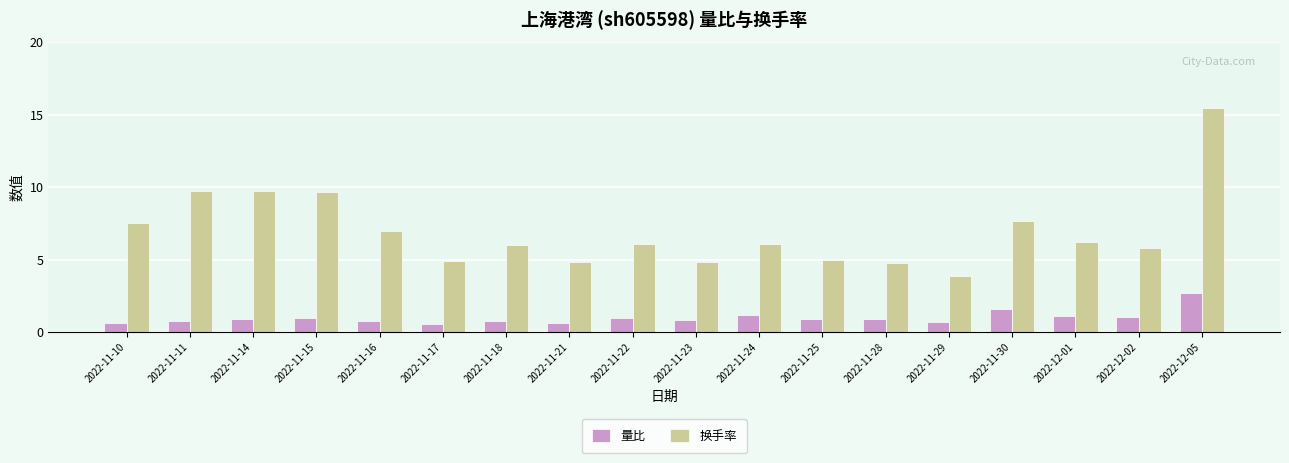

The 换手率 series shows 6.2 at 2022-12-01. True or false?

True